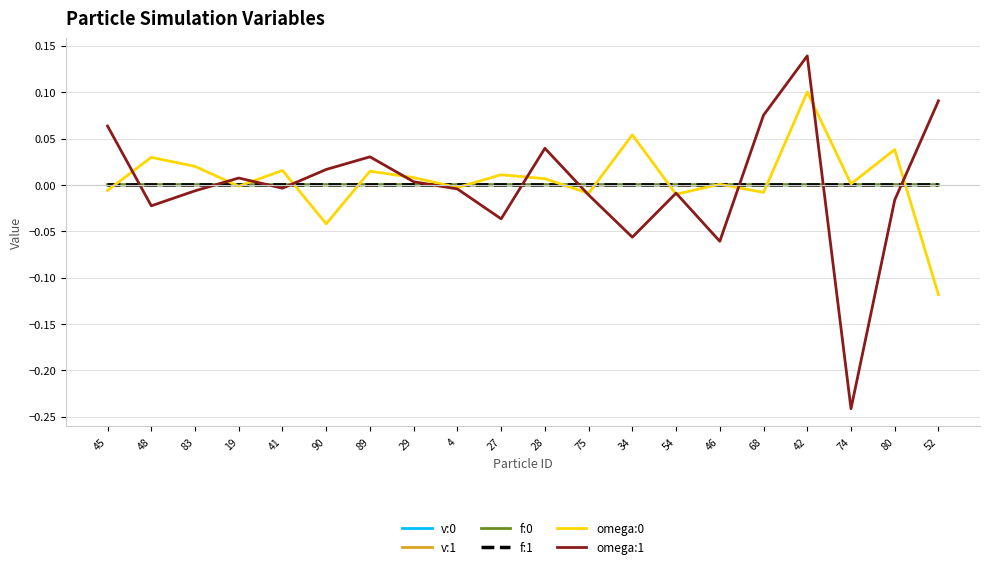

True or false: f:1 has a value of -0.0 at 4.

True